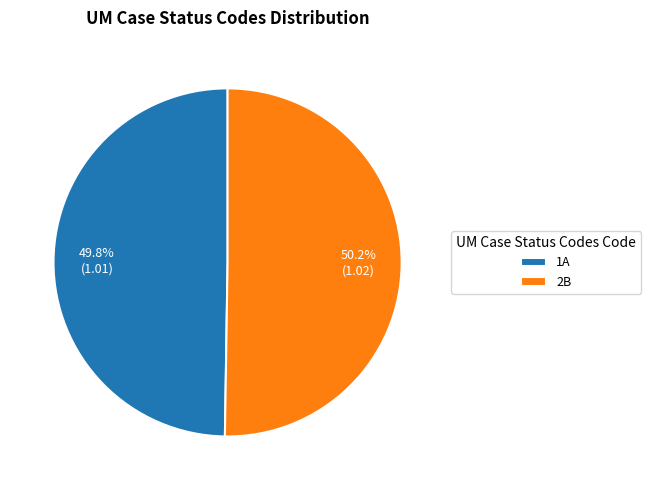

Does any single category account for the majority?

Yes